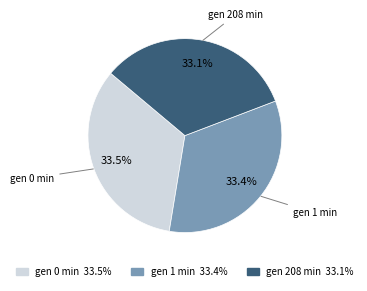

How many segments does this pie chart have?

3